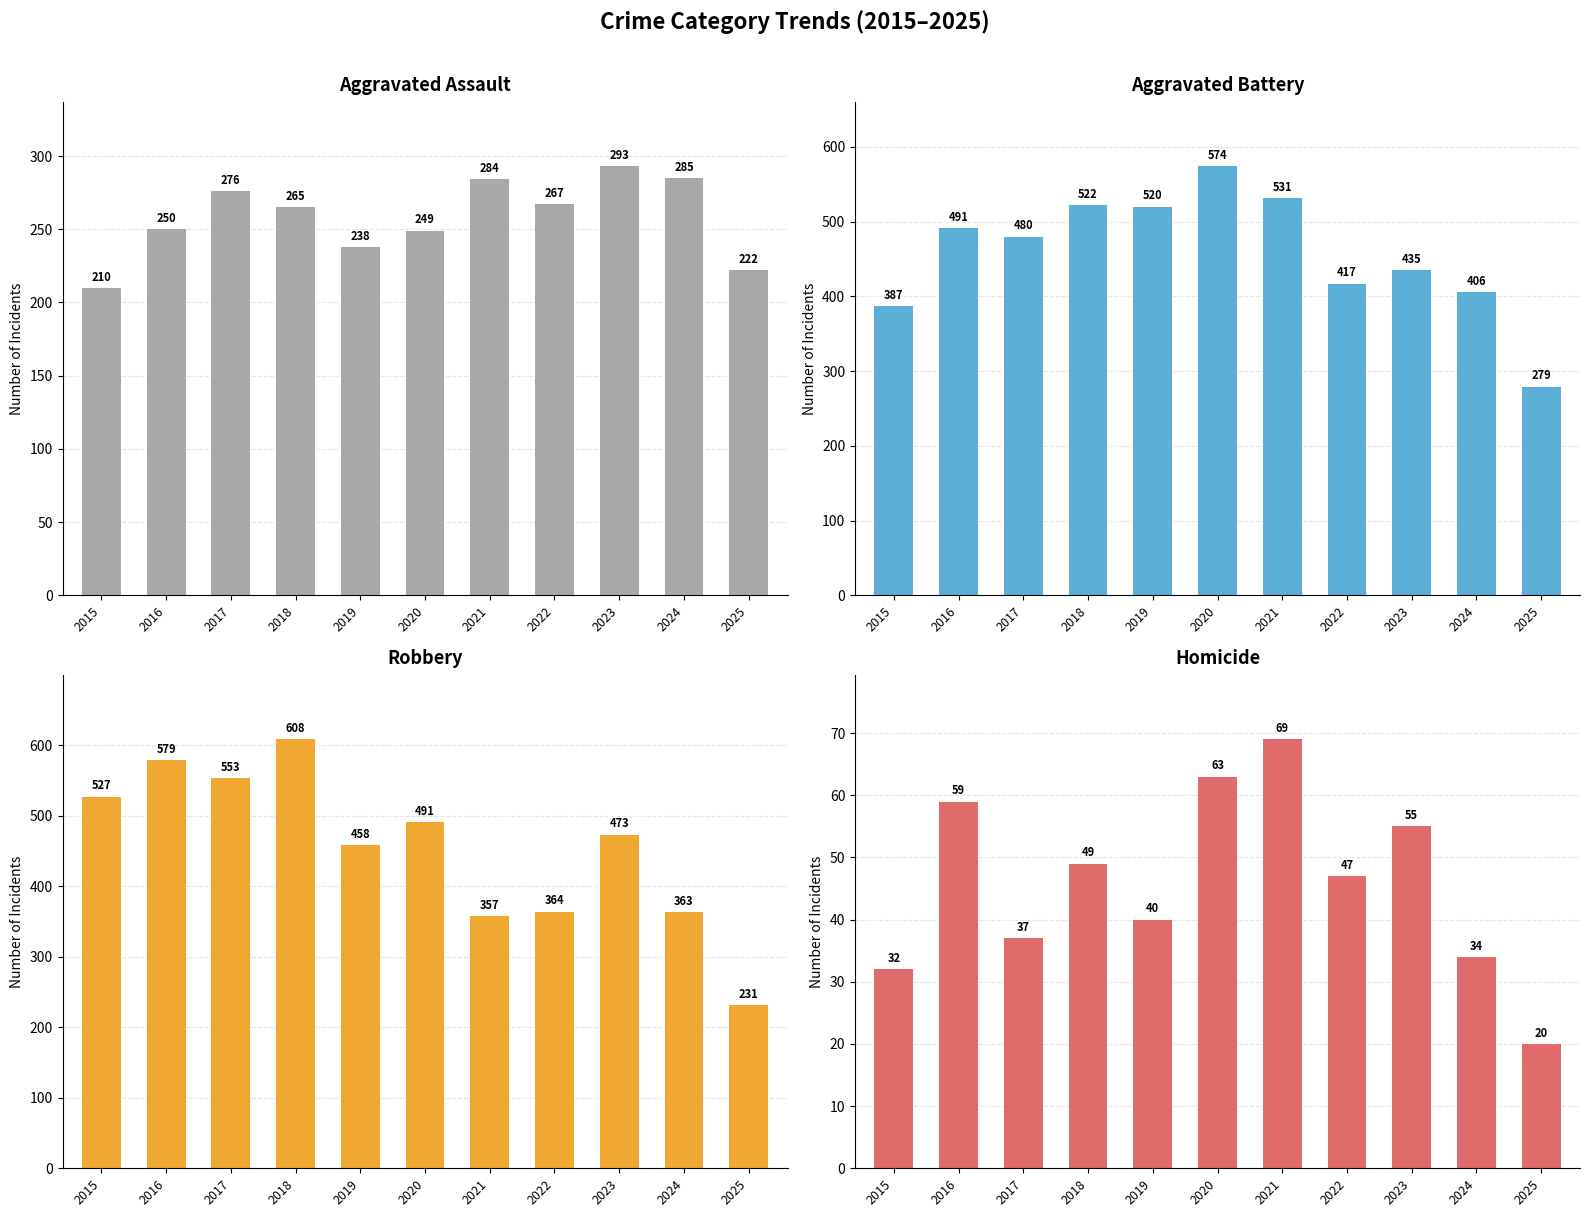

What is the average value of the Aggravated Battery series?

458